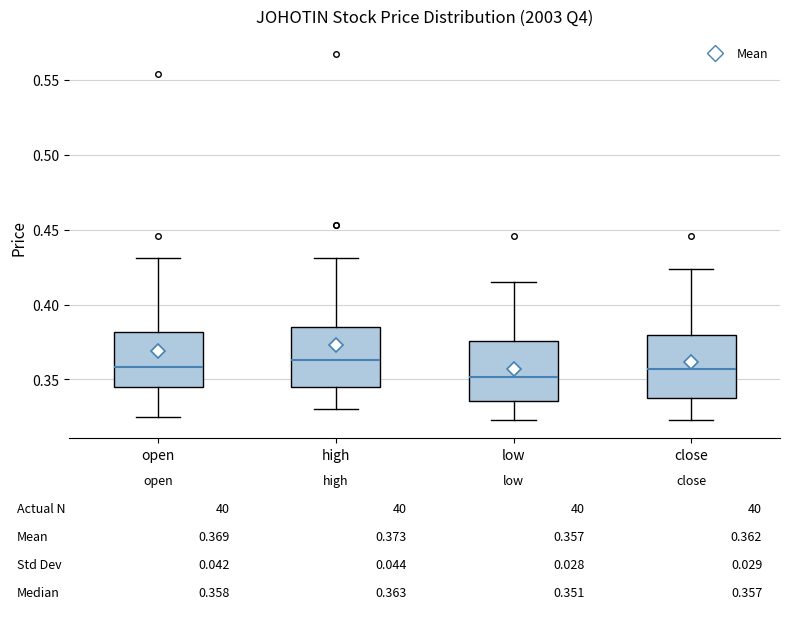

Which box has the lowest median line?

low